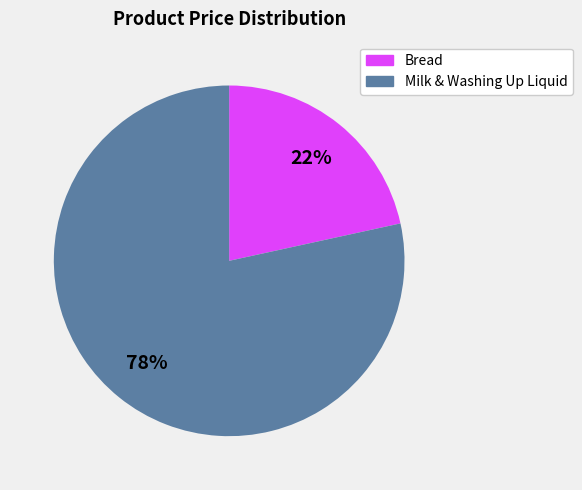

To the nearest percent, what is the average slice percentage?

50%